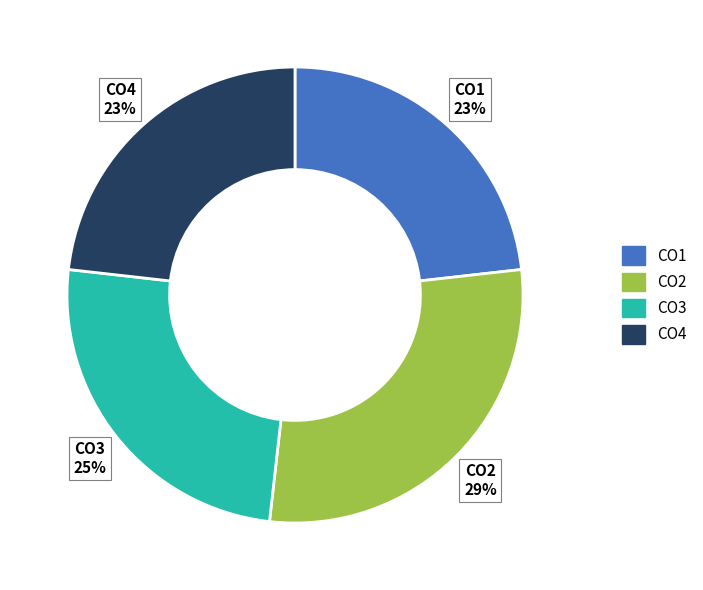

Do CO4 and CO2 together represent more than half of the pie?

Yes